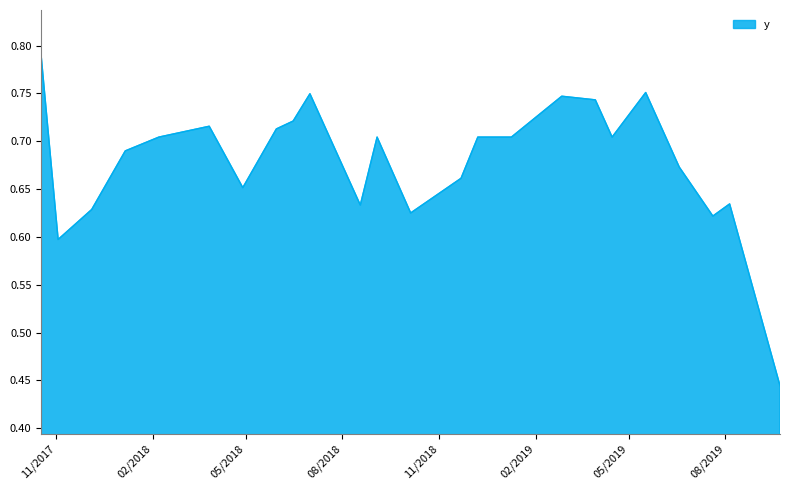

Which category has the highest value across all series?

10/18/2017